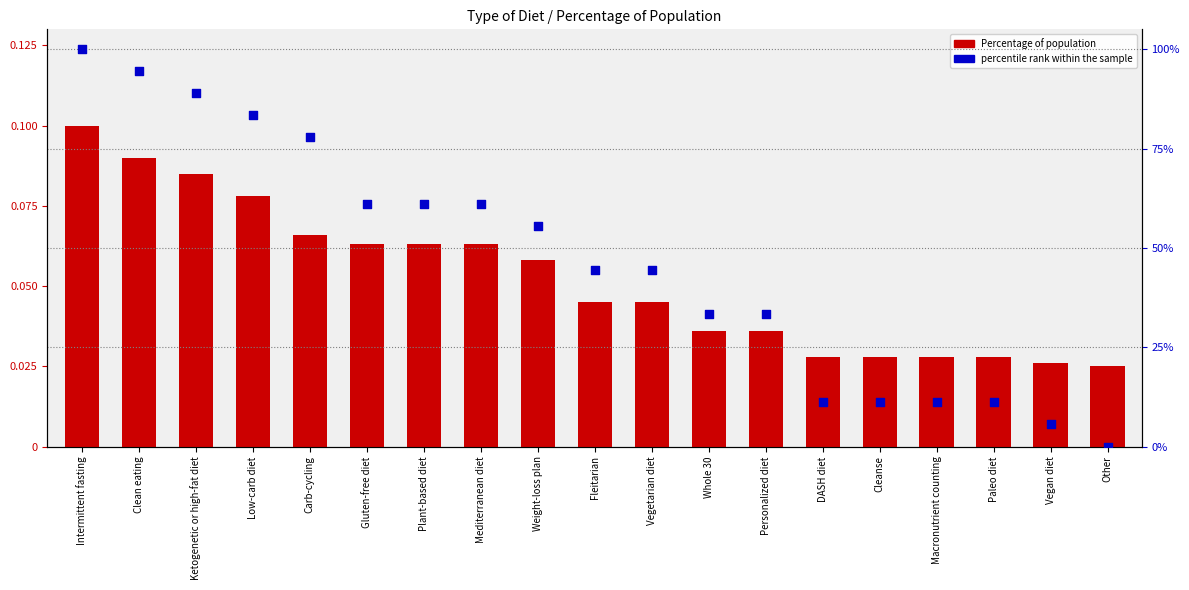

Which series contains the highest Y value?

percentile rank within the sample